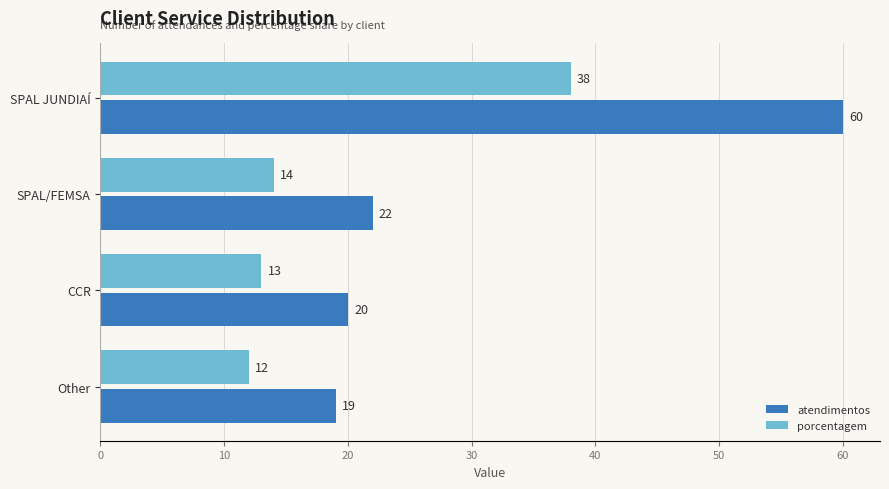

What is the average value of the porcentagem series?

19